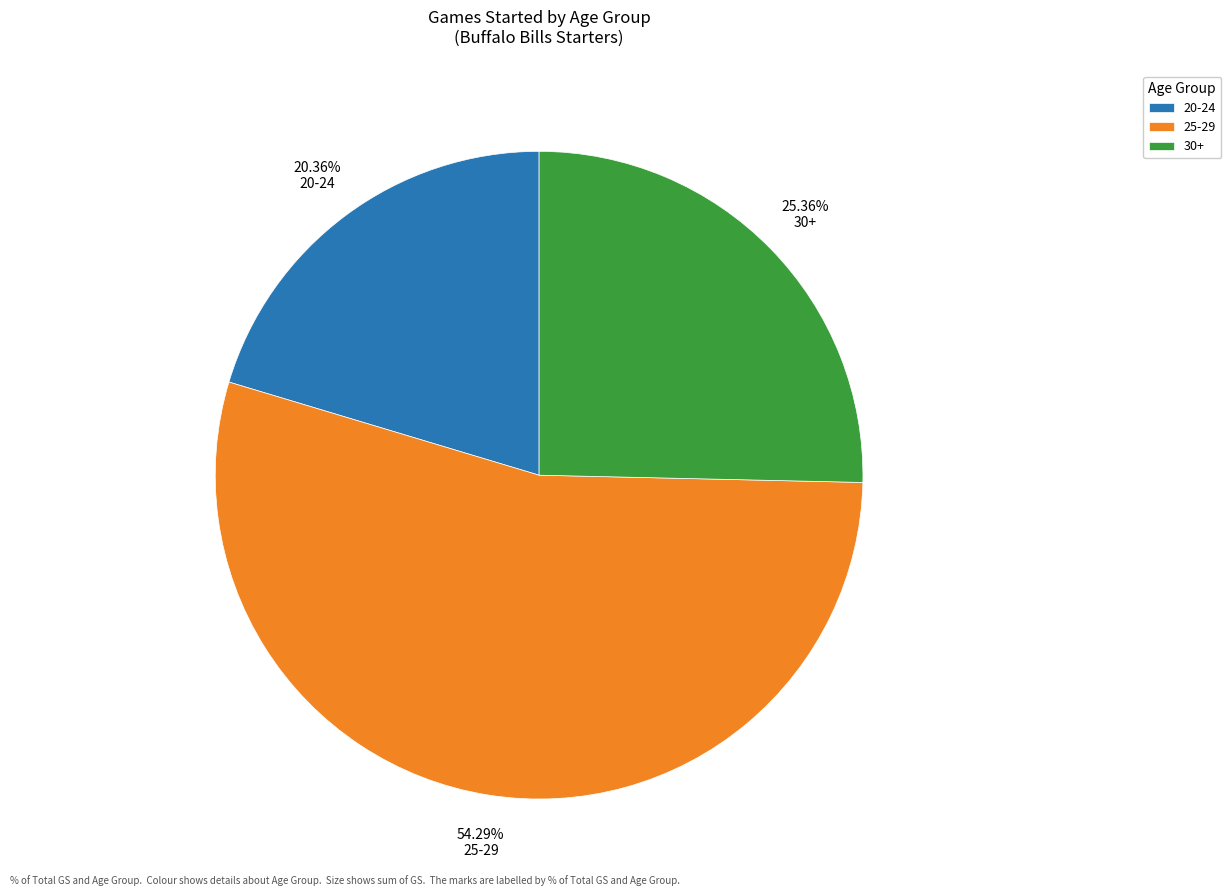

Rank the categories by value from highest to lowest.

25-29, 30+, 20-24